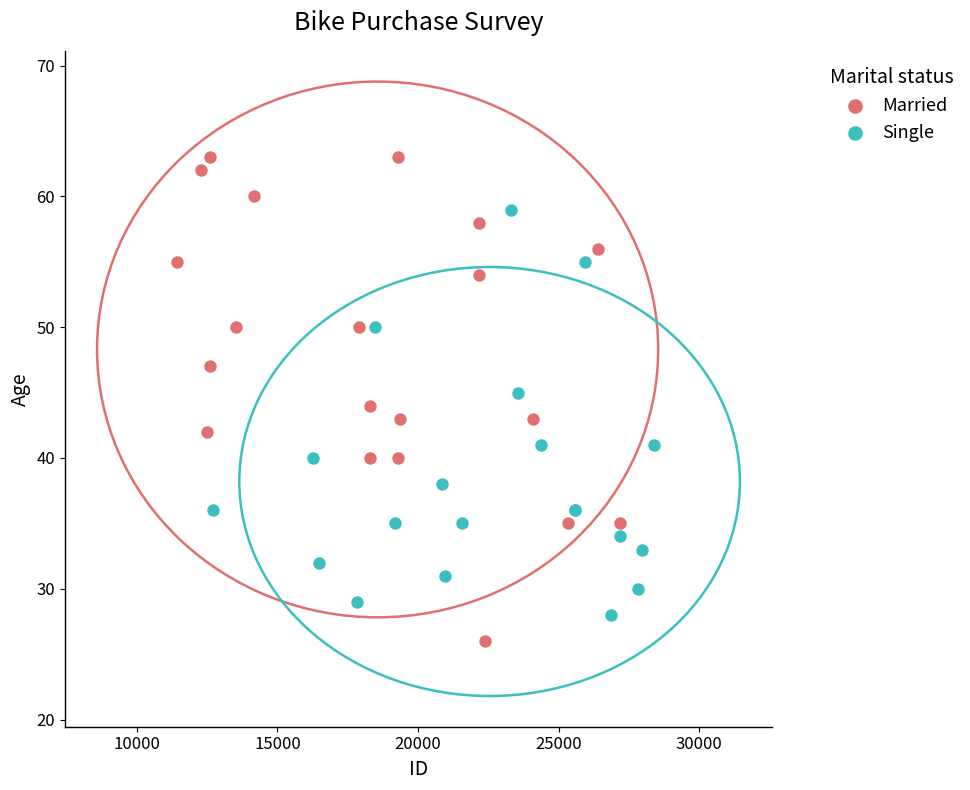

Which series reaches the maximum Y coordinate?

Married